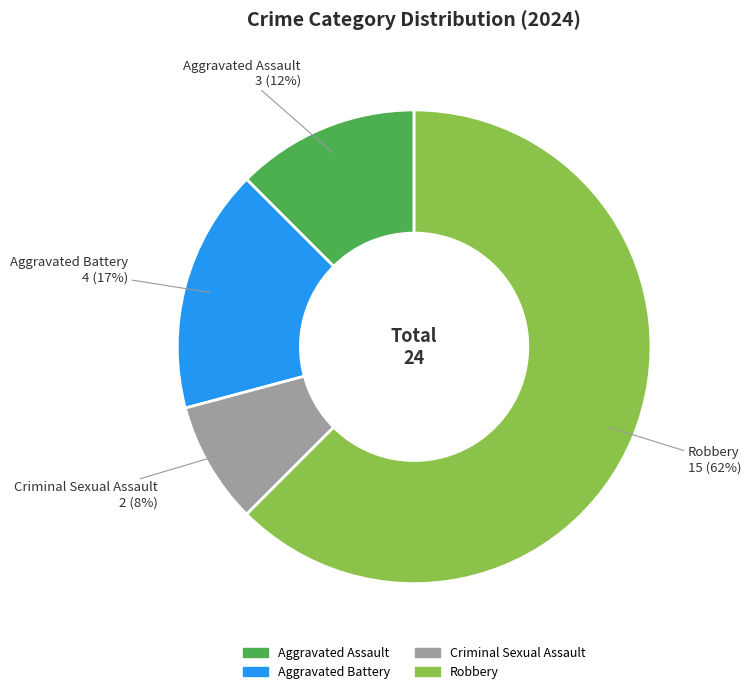

Is there any slice that represents more than half of the pie?

Yes